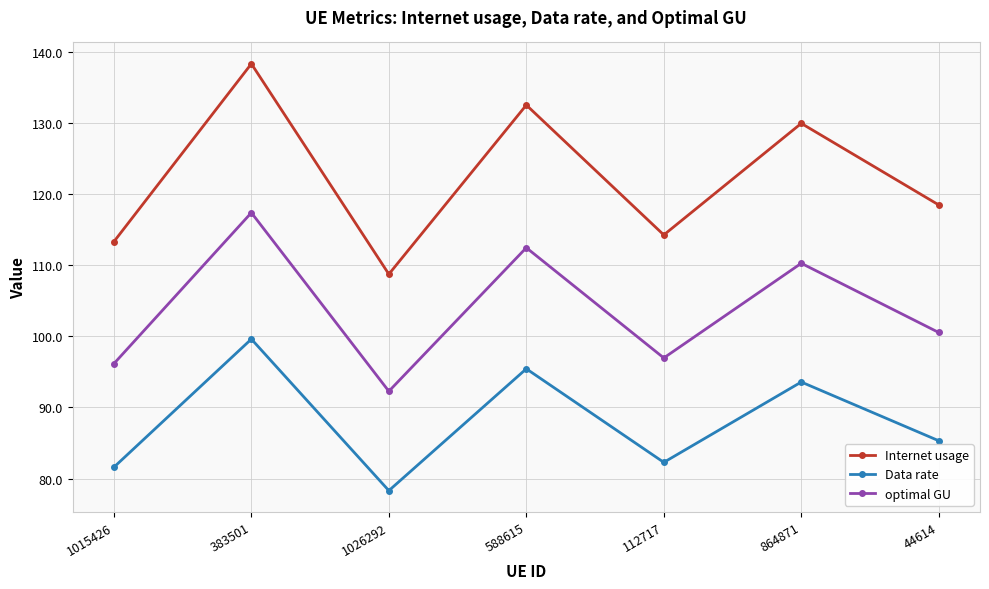

Is this an area chart (filled region under the line)?

No